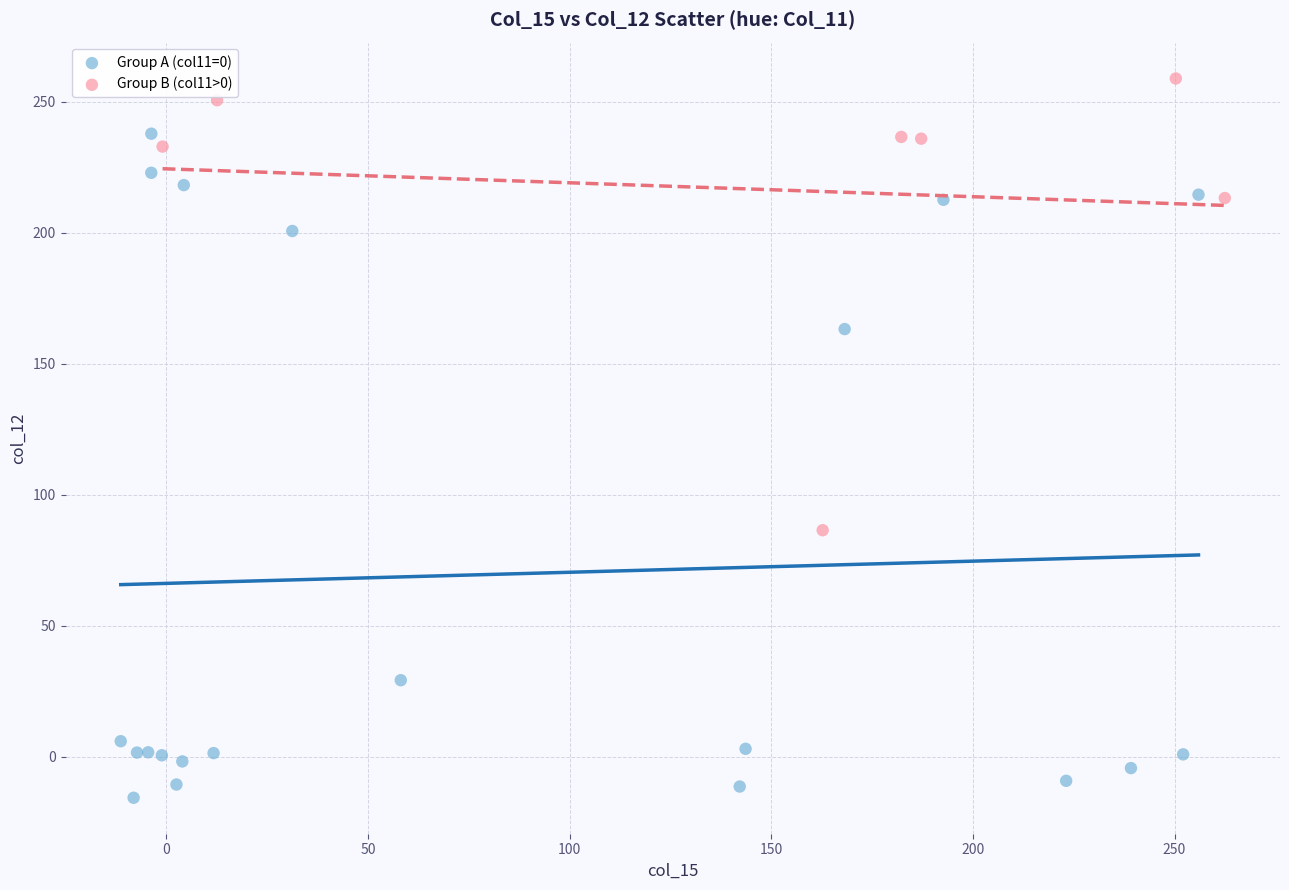

Which series has the largest Y range (max minus min)?

Group A (col11=0)